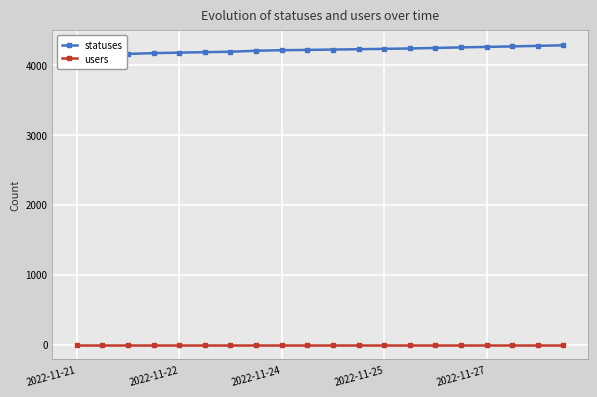

Reading left to right, transcribe all the data shown in this chart.

statuses: 4146	4149	4155	4166	4173	4180	4186	4200	4208	4212	4217	4222	4227	4233	4240	4248	4255	4262	4270	4278
users: 2	2	2	2	2	2	2	2	2	2	2	2	2	2	2	2	2	2	2	2